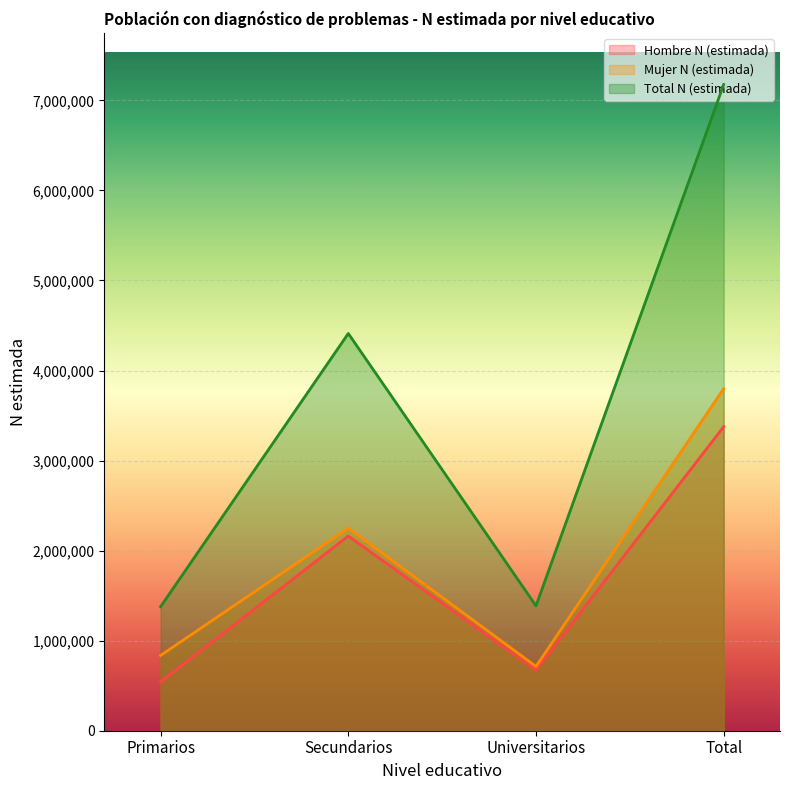

What is the label of the 3rd point from the right?

Secundarios